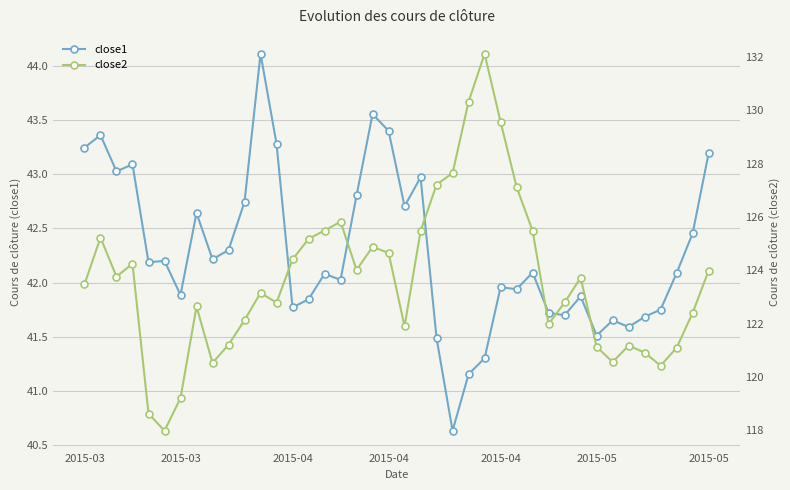

Between 25 and 30, which is larger?

30